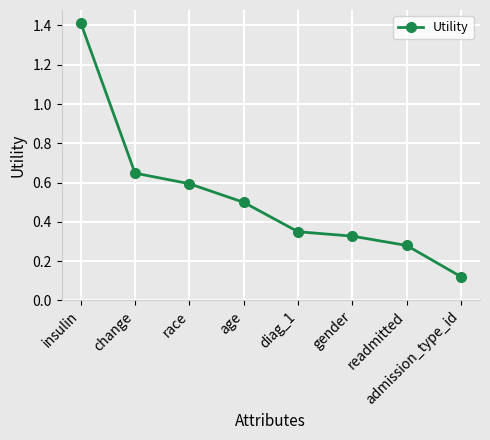

What is the average value?

0.5